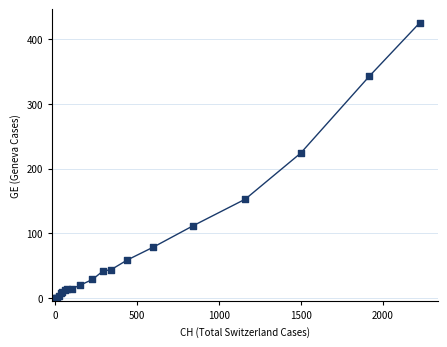

What Y value in the scatter plot is closest to 212?

224